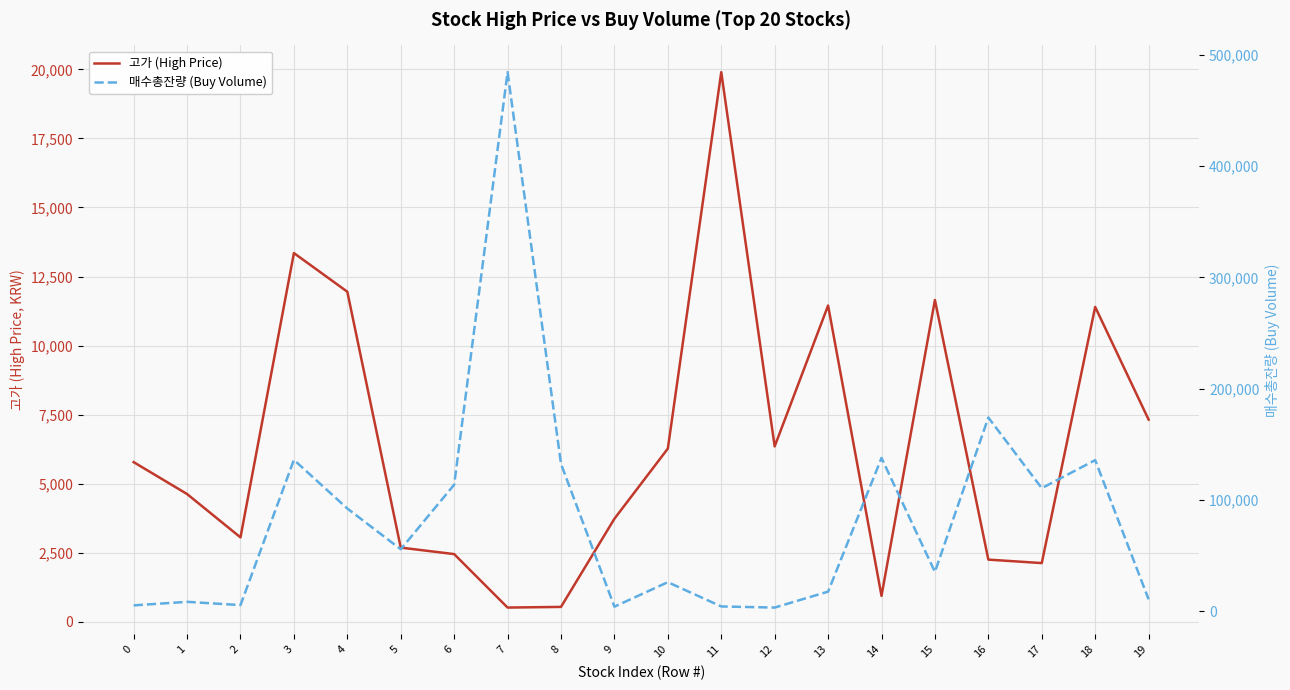

List the series in order of their peak value, highest first.

매수총잔량 (Buy Volume), 고가 (High Price)